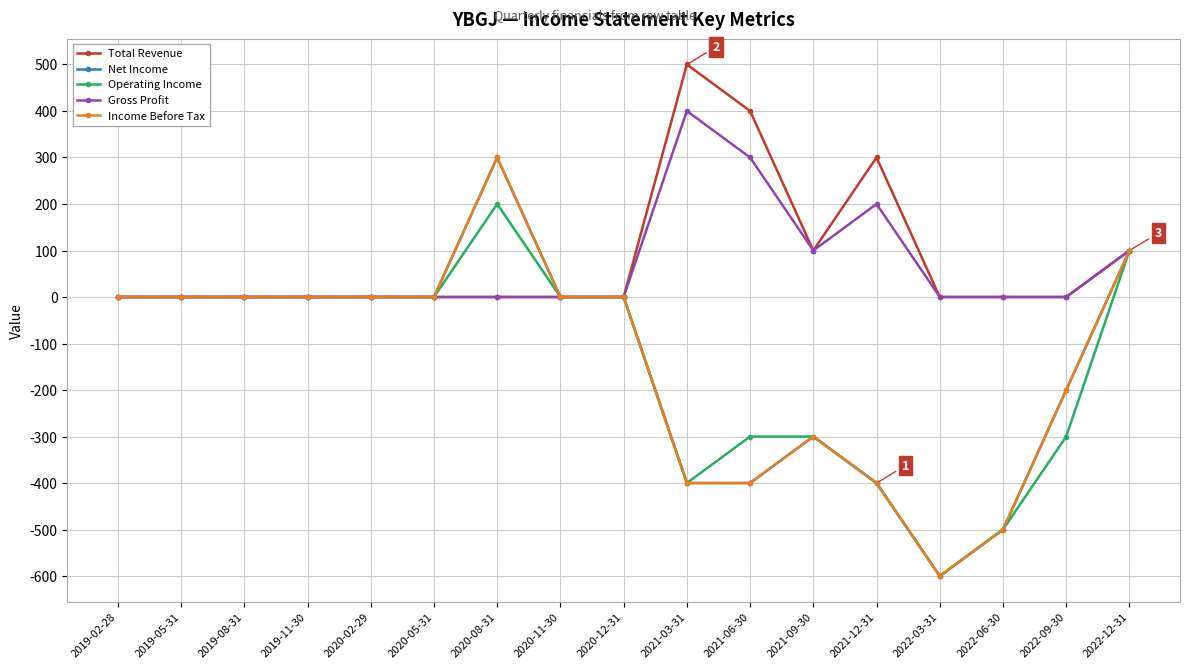

True or false: Gross Profit has more than 1 interior local peaks.

True